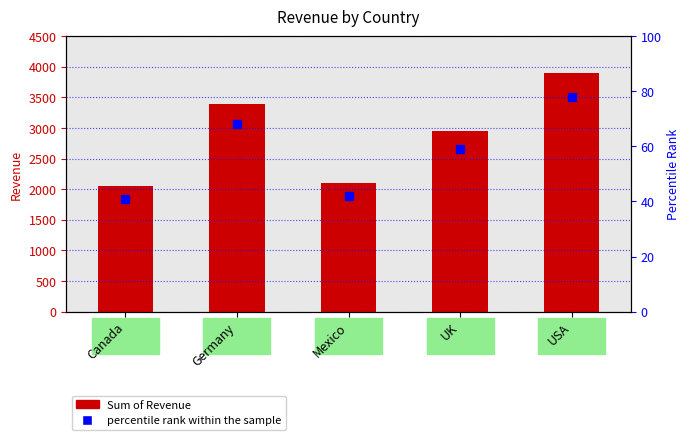

What is the minimum value shown in the chart?

2050